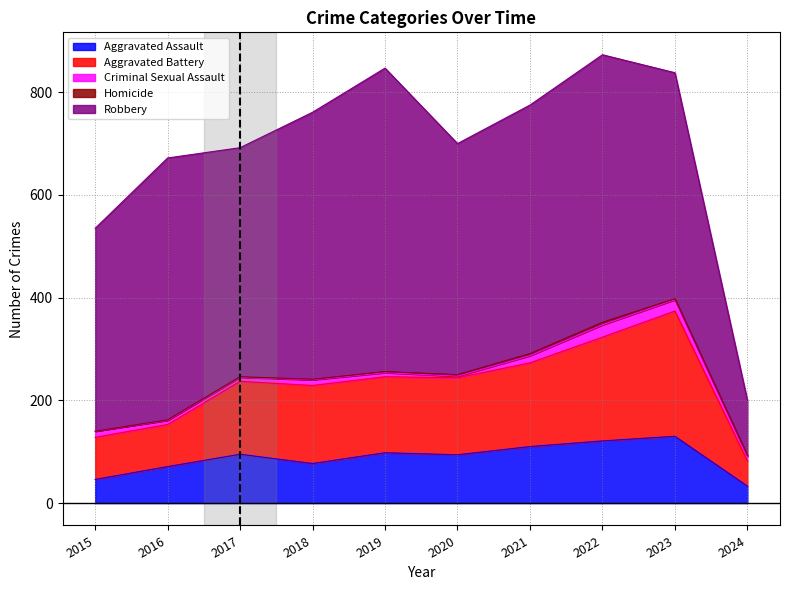

At which label is Criminal Sexual Assault closest to 13?

2015